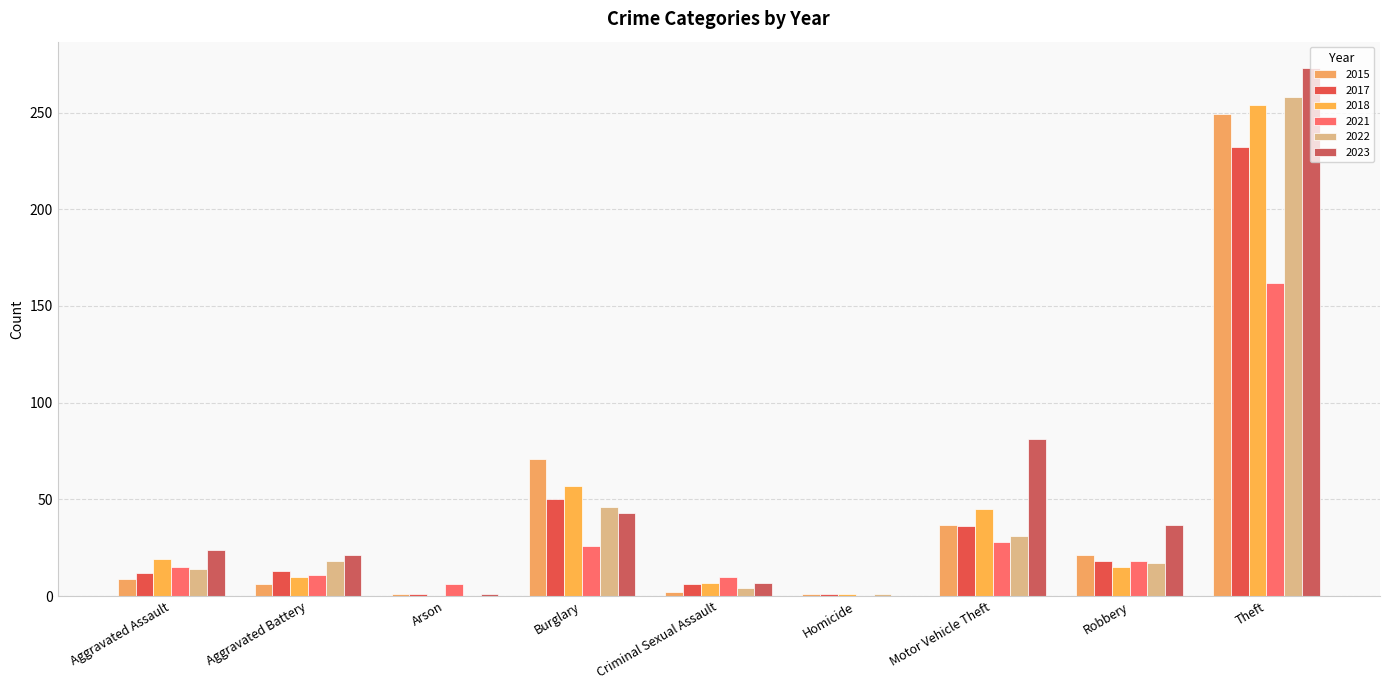

Rank the categories by 2015 value from highest to lowest.

Theft, Burglary, Motor Vehicle Theft, Robbery, Aggravated Assault, Aggravated Battery, Criminal Sexual Assault, Arson, Homicide